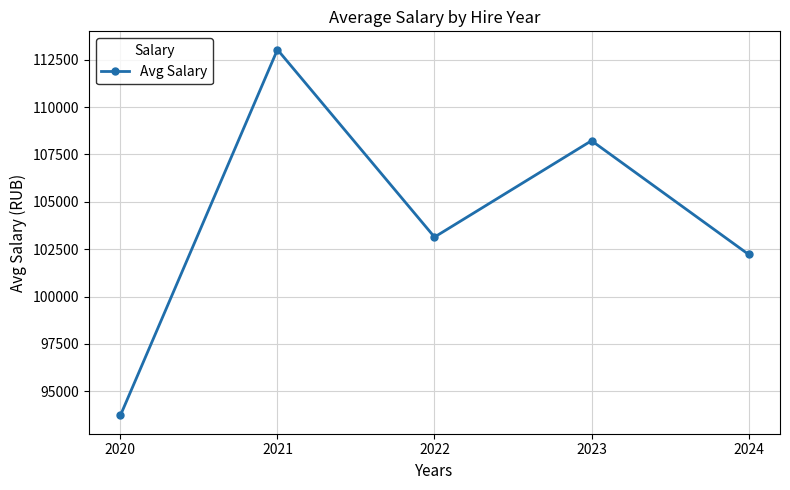

What is the approximate value at 2023?

108224.0